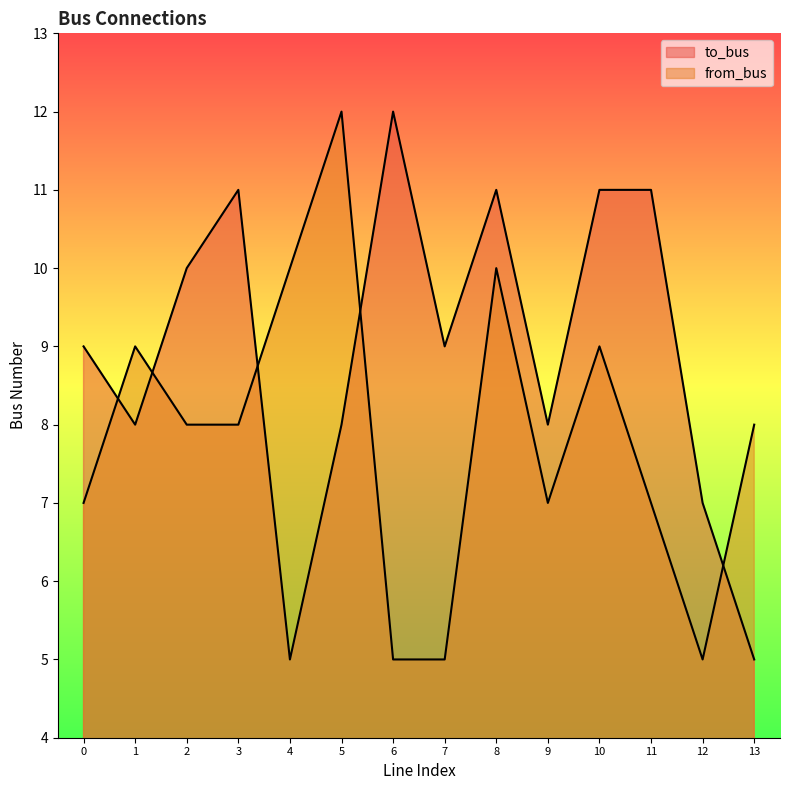

Does the chart have visible grid lines?

No